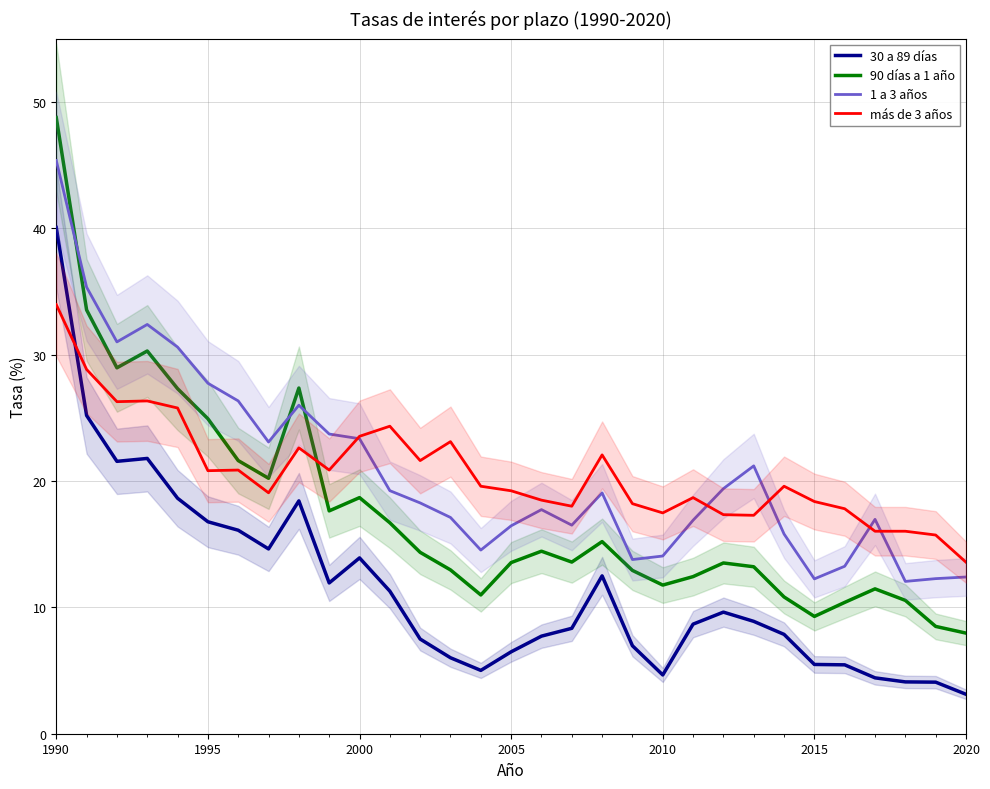

Which category has the highest value in the 90 días a 1 año series?

1990